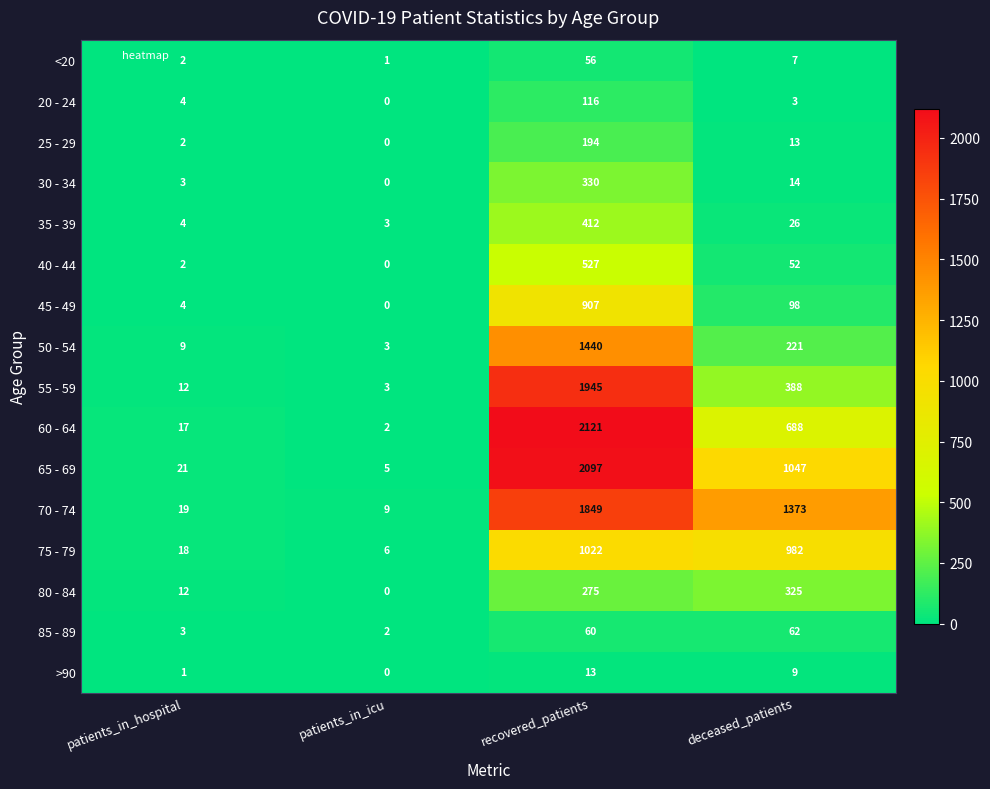

The 65 - 69 series shows 5 at patients_in_hospital. True or false?

False